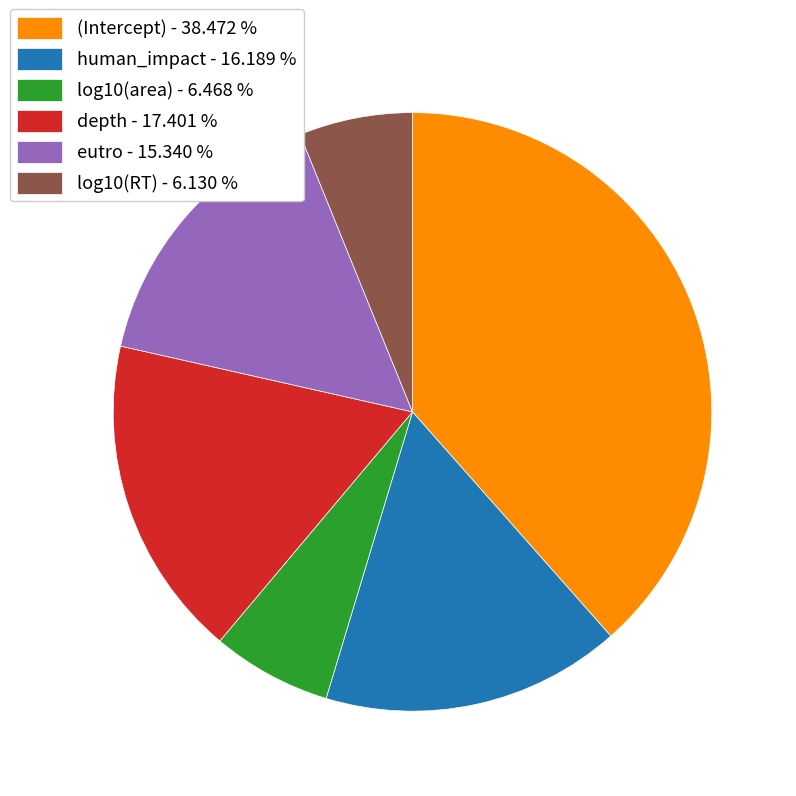

Between (Intercept) and log10(RT), which is larger?

(Intercept)